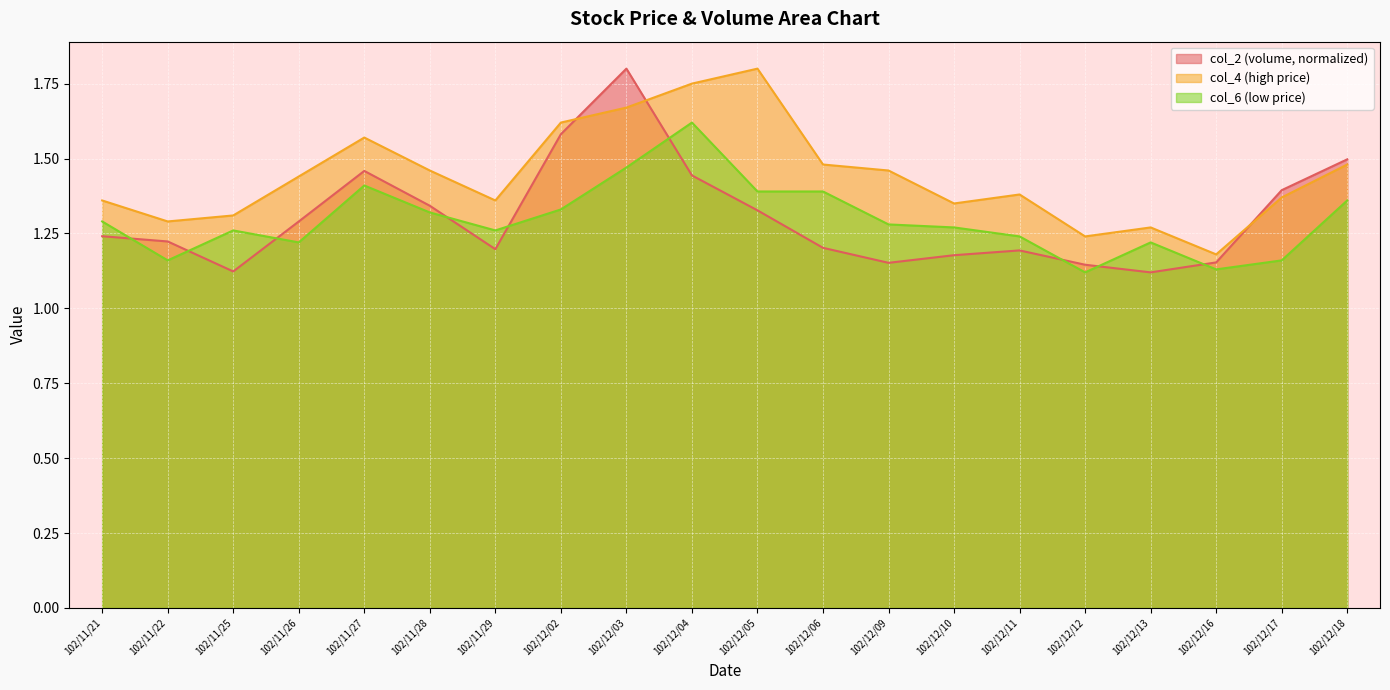

Where is col_4 nearest to the value 1?

102/12/16